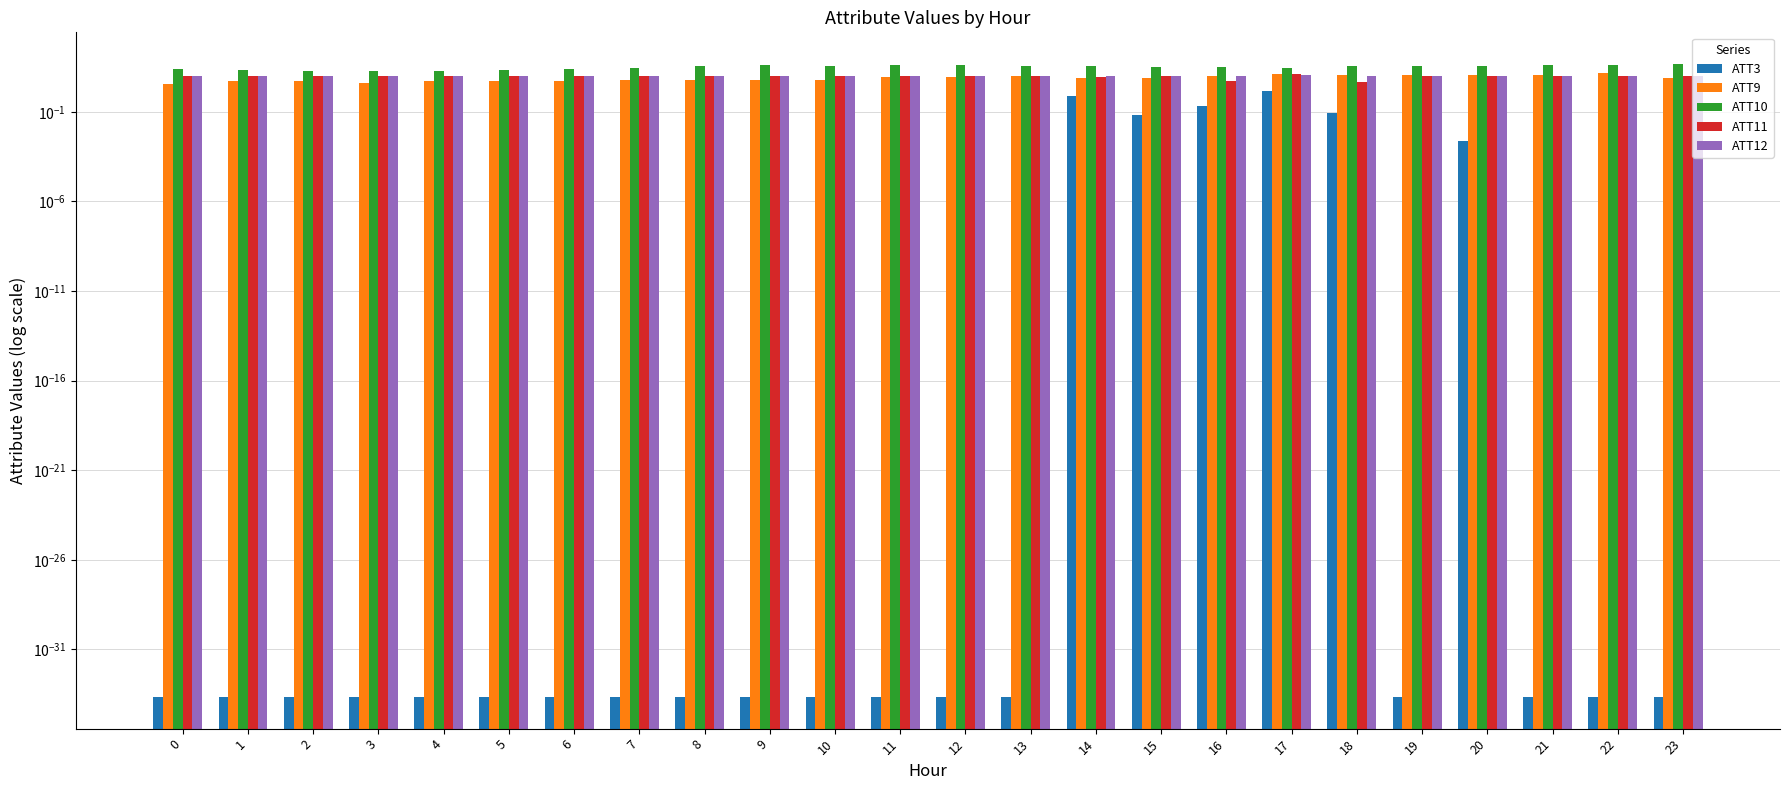

Rank the series by their maximum value, from highest to lowest.

ATT10, ATT9, ATT11, ATT12, ATT3